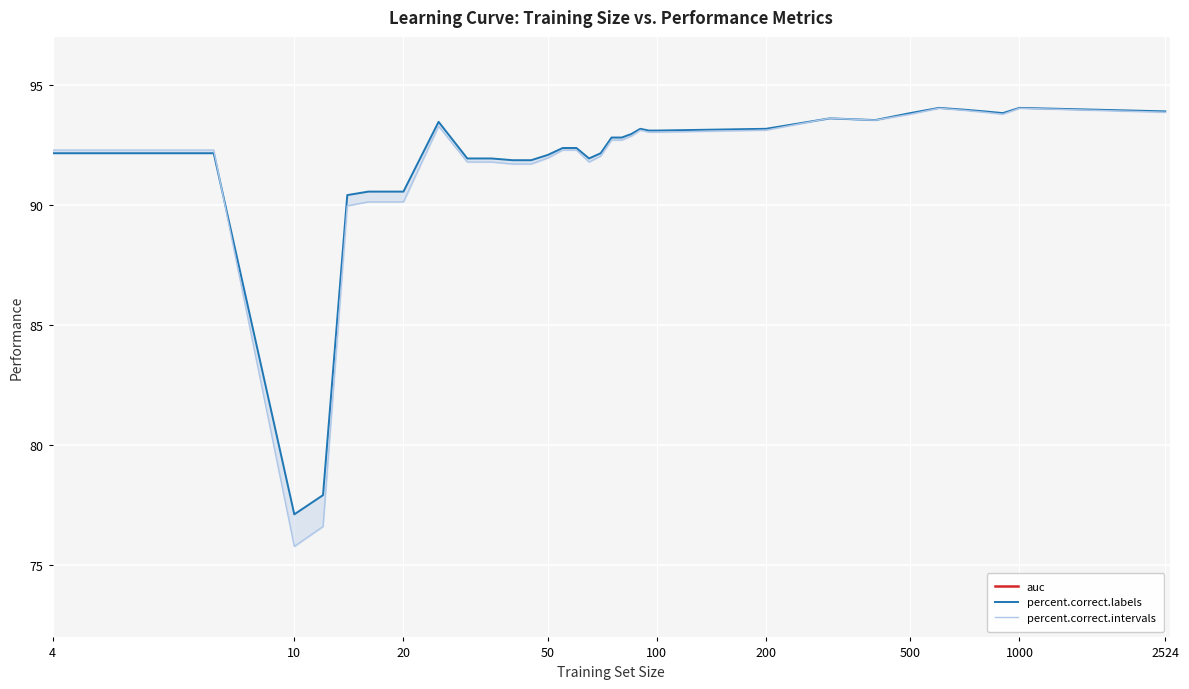

True or false: auc and percent.correct.intervals intersect in this chart.

False